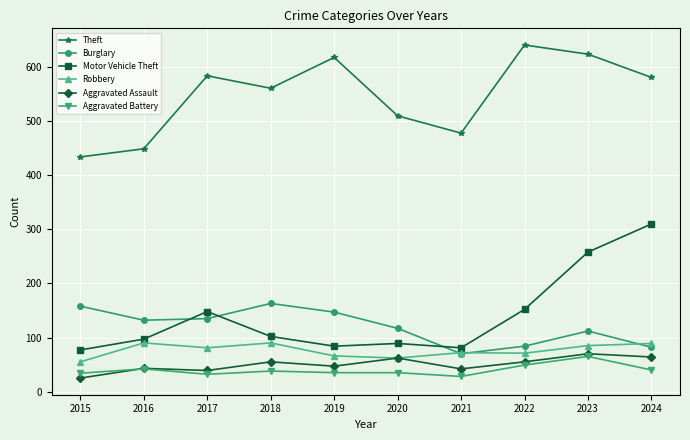

What is the sum of the Motor Vehicle Theft values at 2019 and 2023?

342